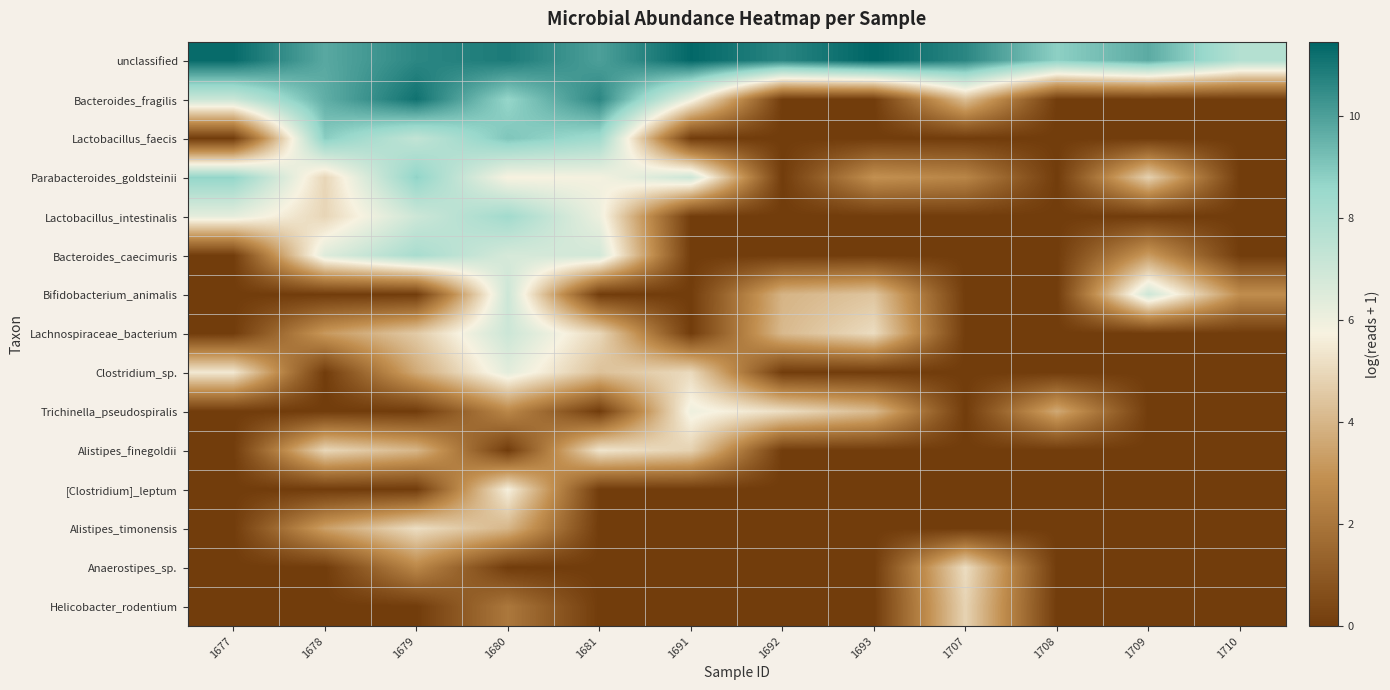

Between 1709 and 1691, which is larger?

1691